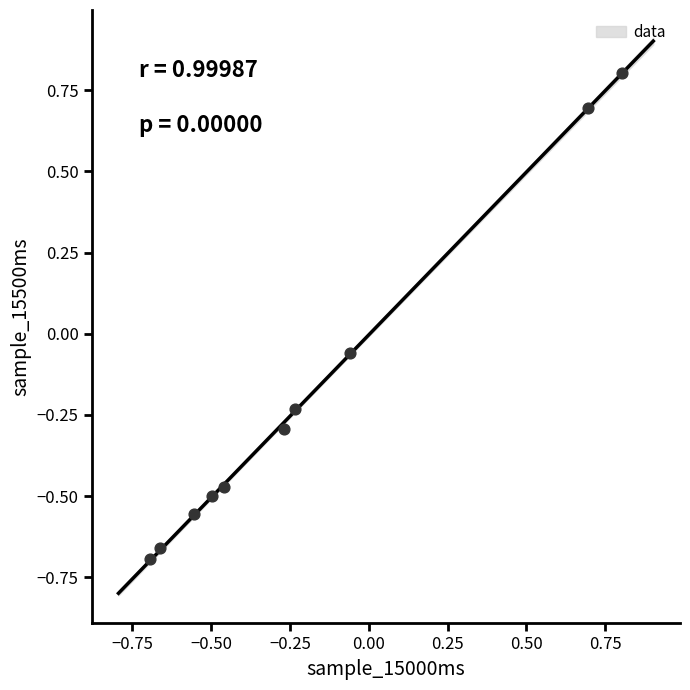

What is the range of X values (max minus min)?

1.5